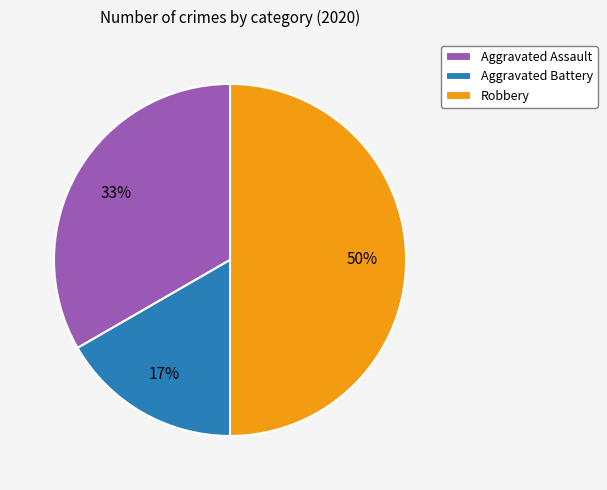

The Aggravated Battery slice represents 28% of the pie. True or false?

False